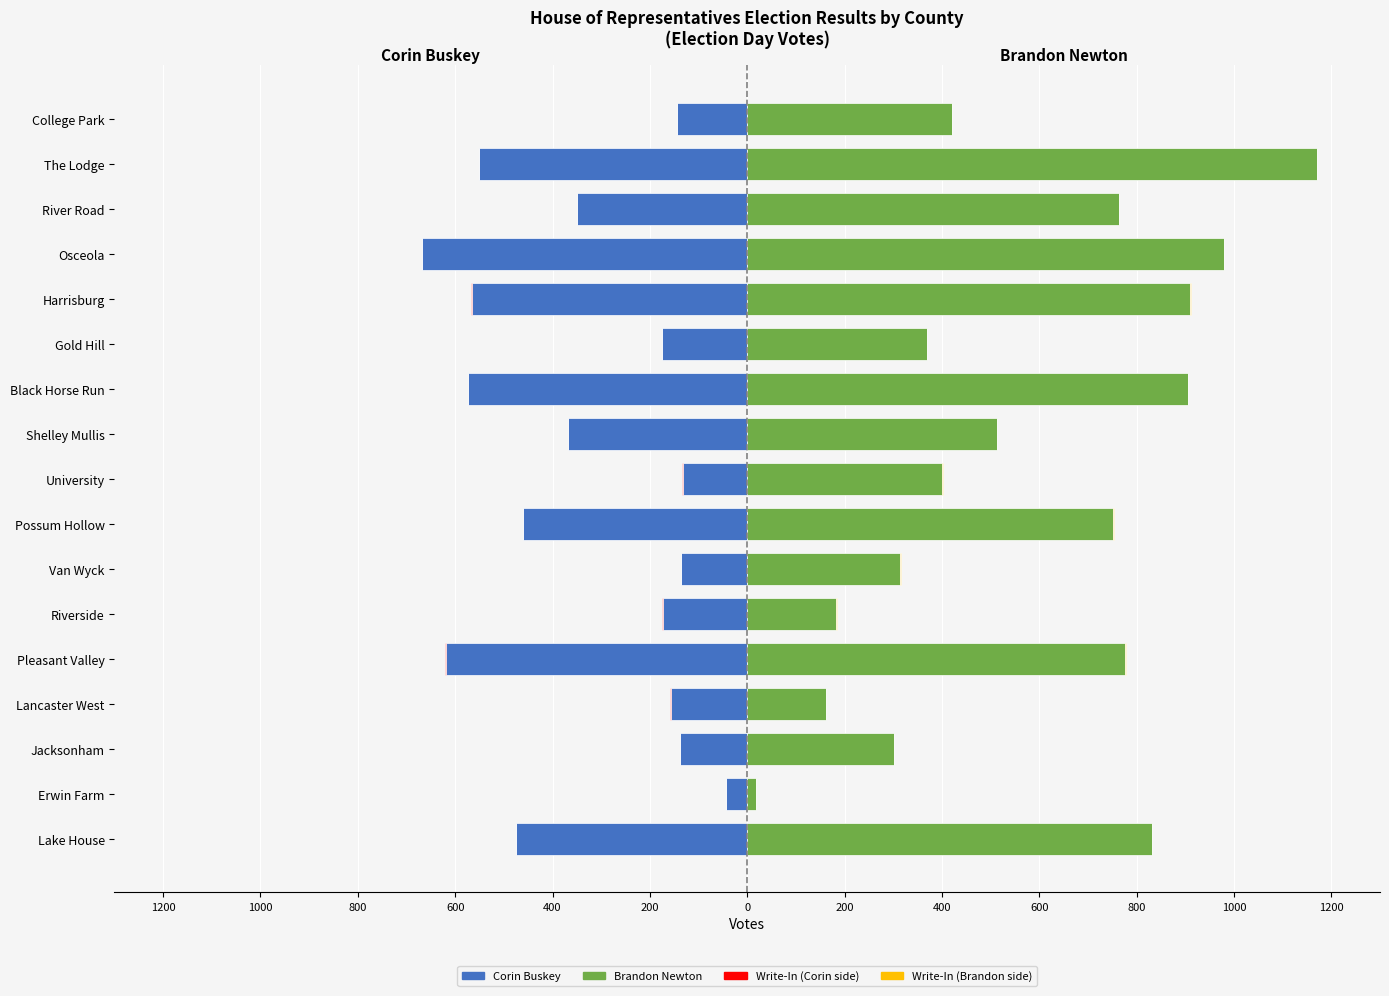

Which series has the widest spread of values?

Brandon Newton